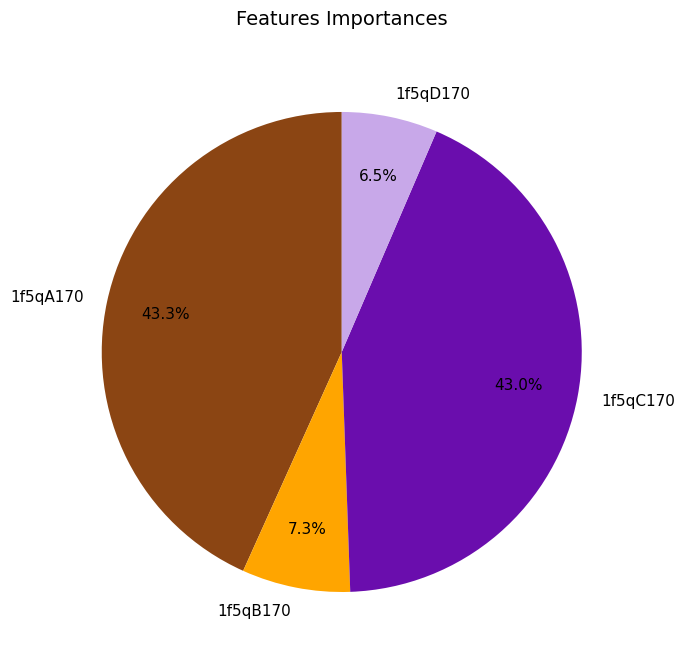

To the nearest percent, what is the combined percentage of 1f5qA170 and 1f5qB170?

51%